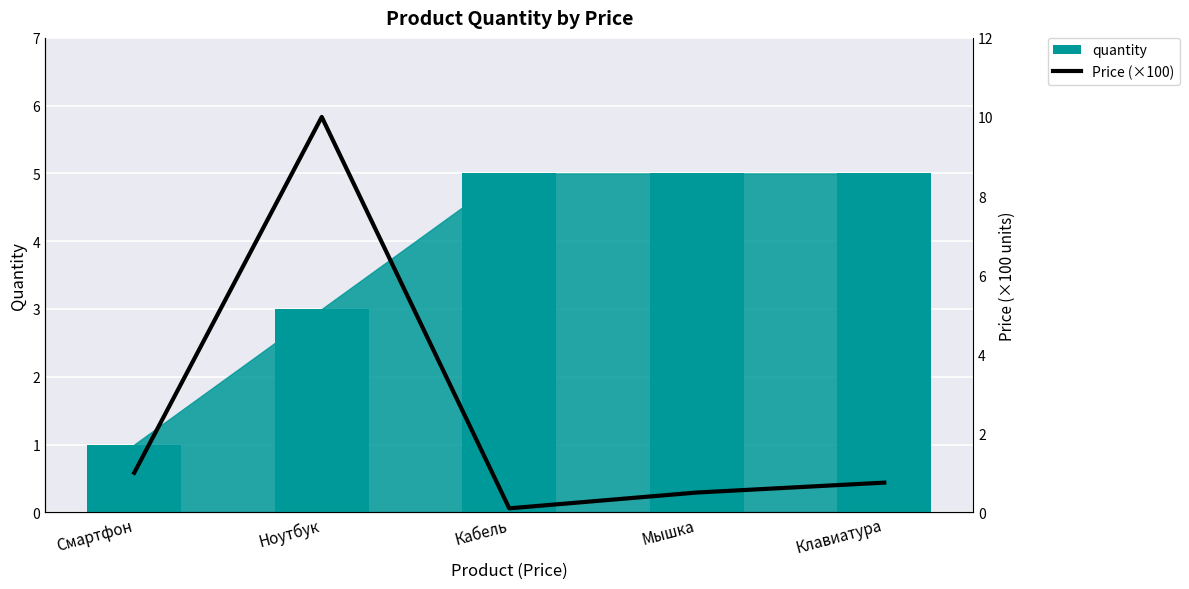

At which category is the sum across all series the highest?

Ноутбук